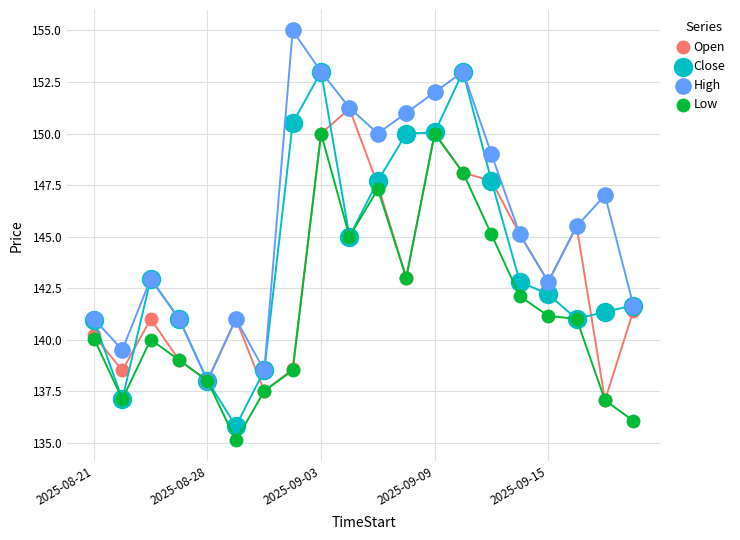

At how many categories does at least one series exceed 154?

1